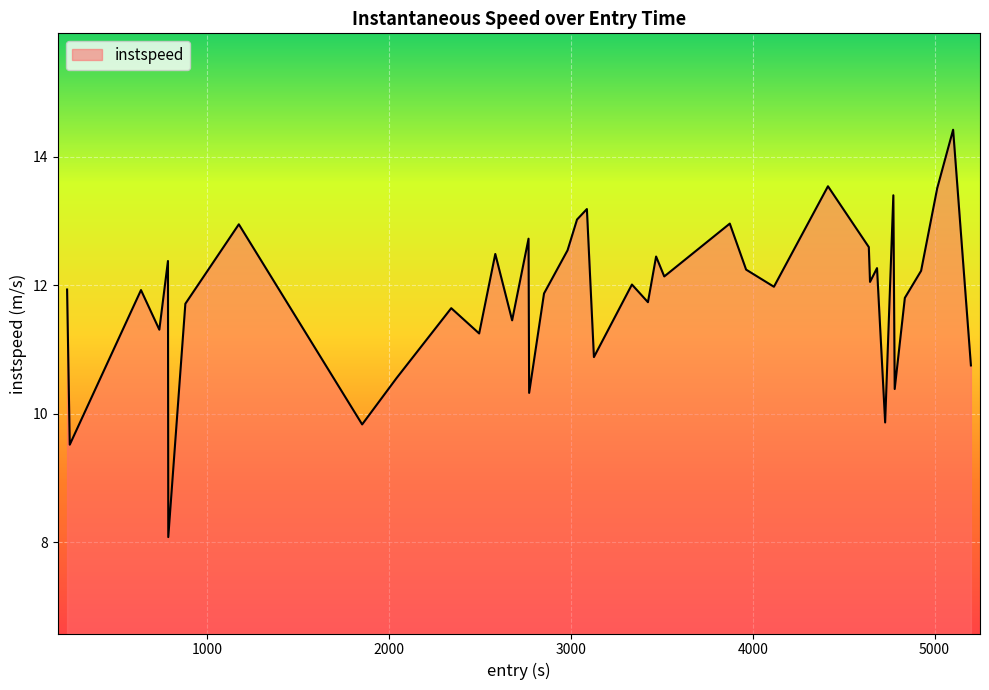

True or false: the data has more than 0 interior local peaks.

True